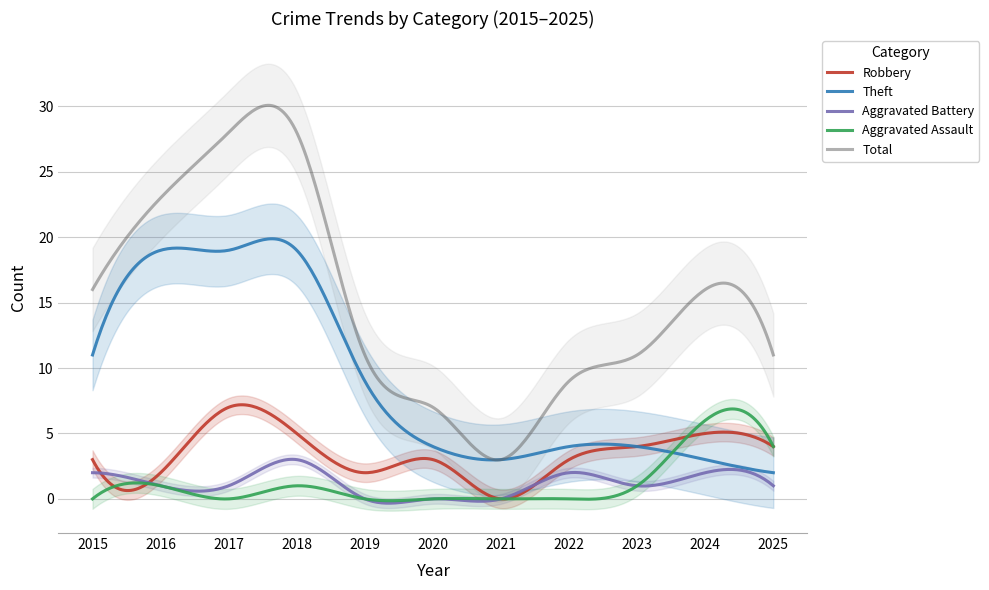

Reading left to right, extract all data points from this chart.

Robbery: 2015=3	2016=2	2017=7	2018=5	2019=2	2020=3	2021=0	2022=3	2023=4	2024=5	2025=4
Theft: 2015=11	2016=19	2017=19	2018=19	2019=9	2020=4	2021=3	2022=4	2023=4	2024=3	2025=2
Aggravated Battery: 2015=2	2016=1	2017=1	2018=3	2019=0	2020=0	2021=0	2022=2	2023=1	2024=2	2025=1
Aggravated Assault: 2015=0	2016=1	2017=0	2018=1	2019=0	2020=0	2021=0	2022=0	2023=1	2024=6	2025=4
Total: 2015=16	2016=23	2017=28	2018=28	2019=11	2020=7	2021=3	2022=9	2023=11	2024=16	2025=11